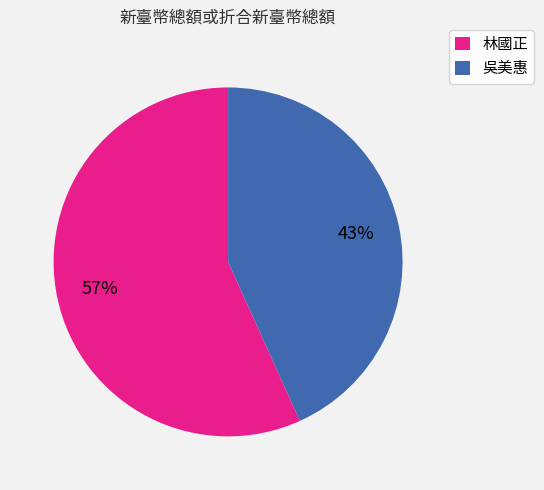

Between 林國正 and 吳美惠, which is larger?

林國正